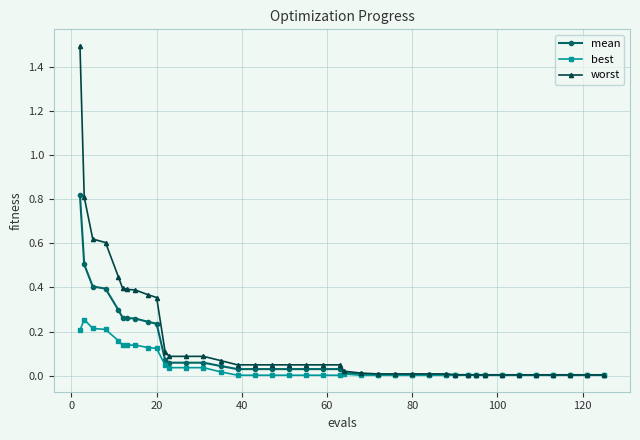

True or false: best has more than 0 interior local peaks.

True